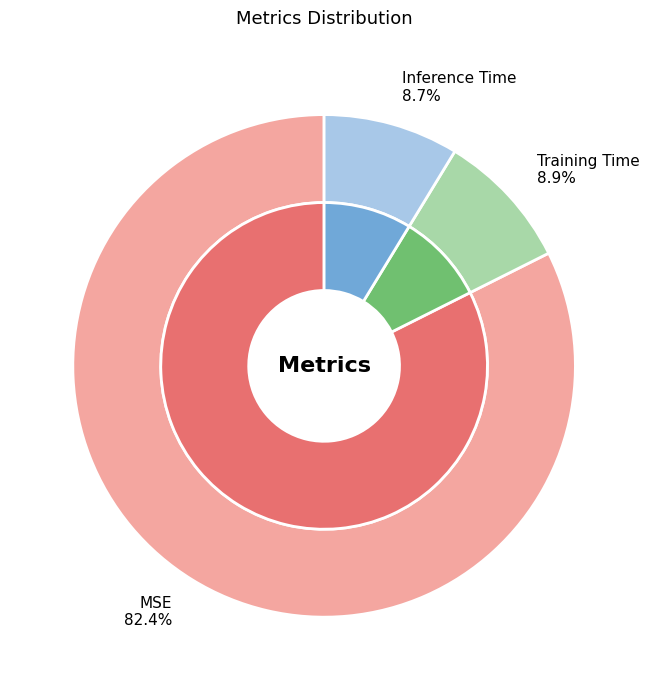

Rank the categories by value from highest to lowest.

MSE, Training Time, Inference Time